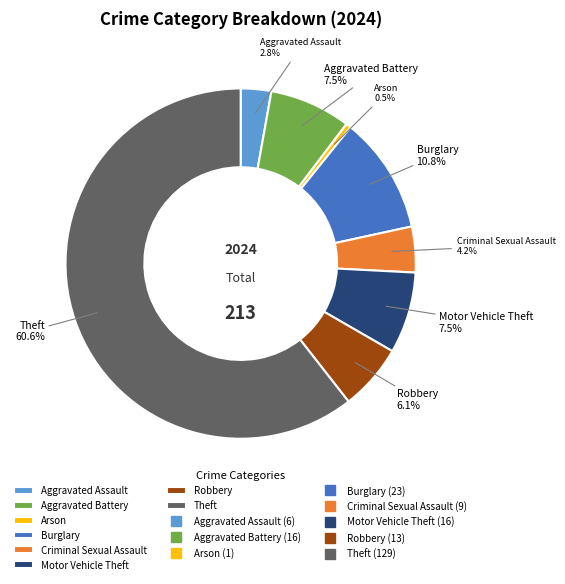

Between Criminal Sexual Assault and Aggravated Battery, which is larger?

Aggravated Battery